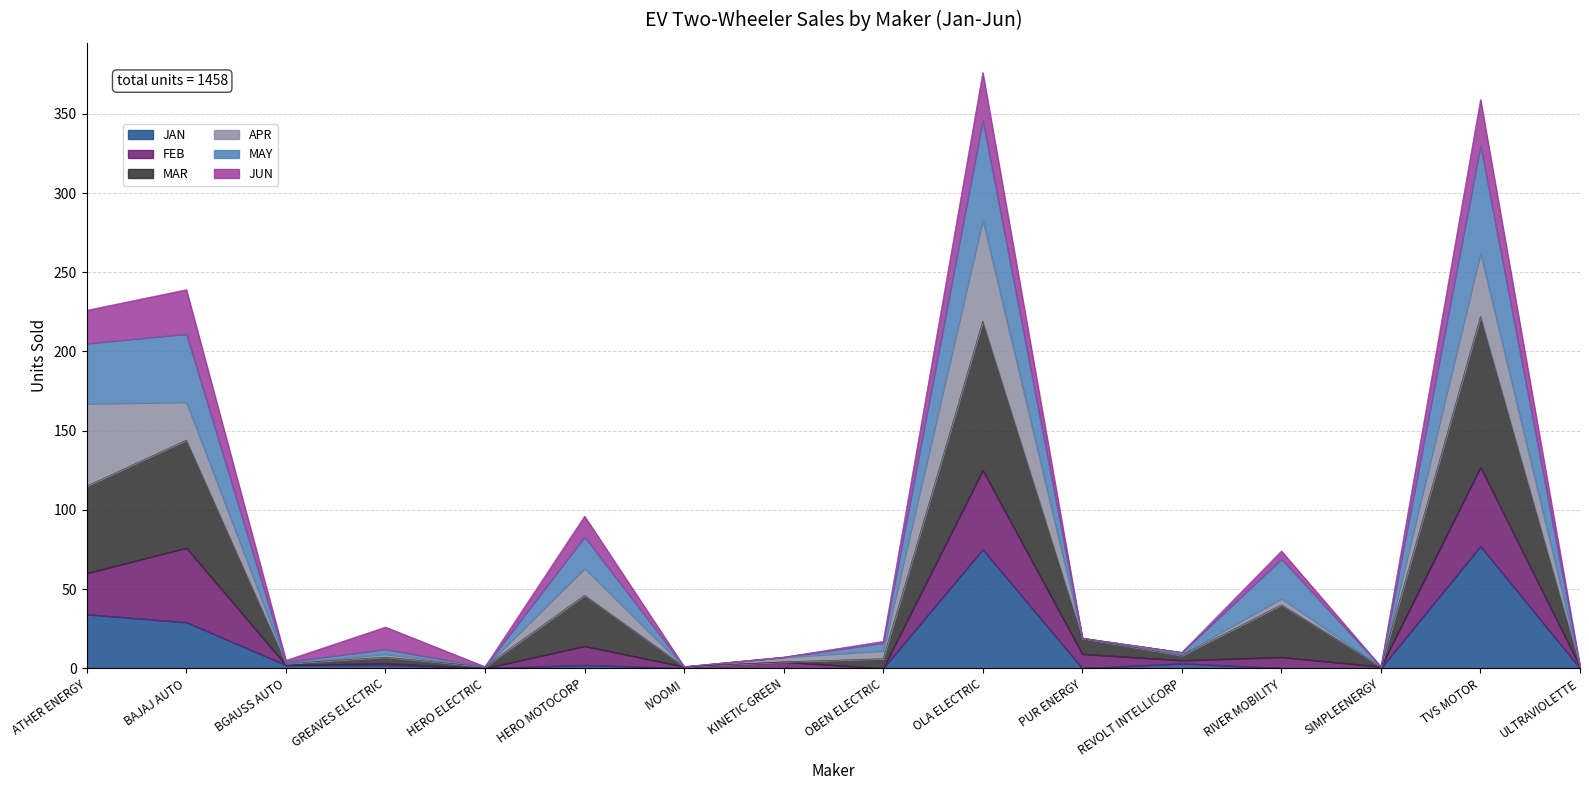

The JAN series shows -31 at SIMPLEENERGY. True or false?

False